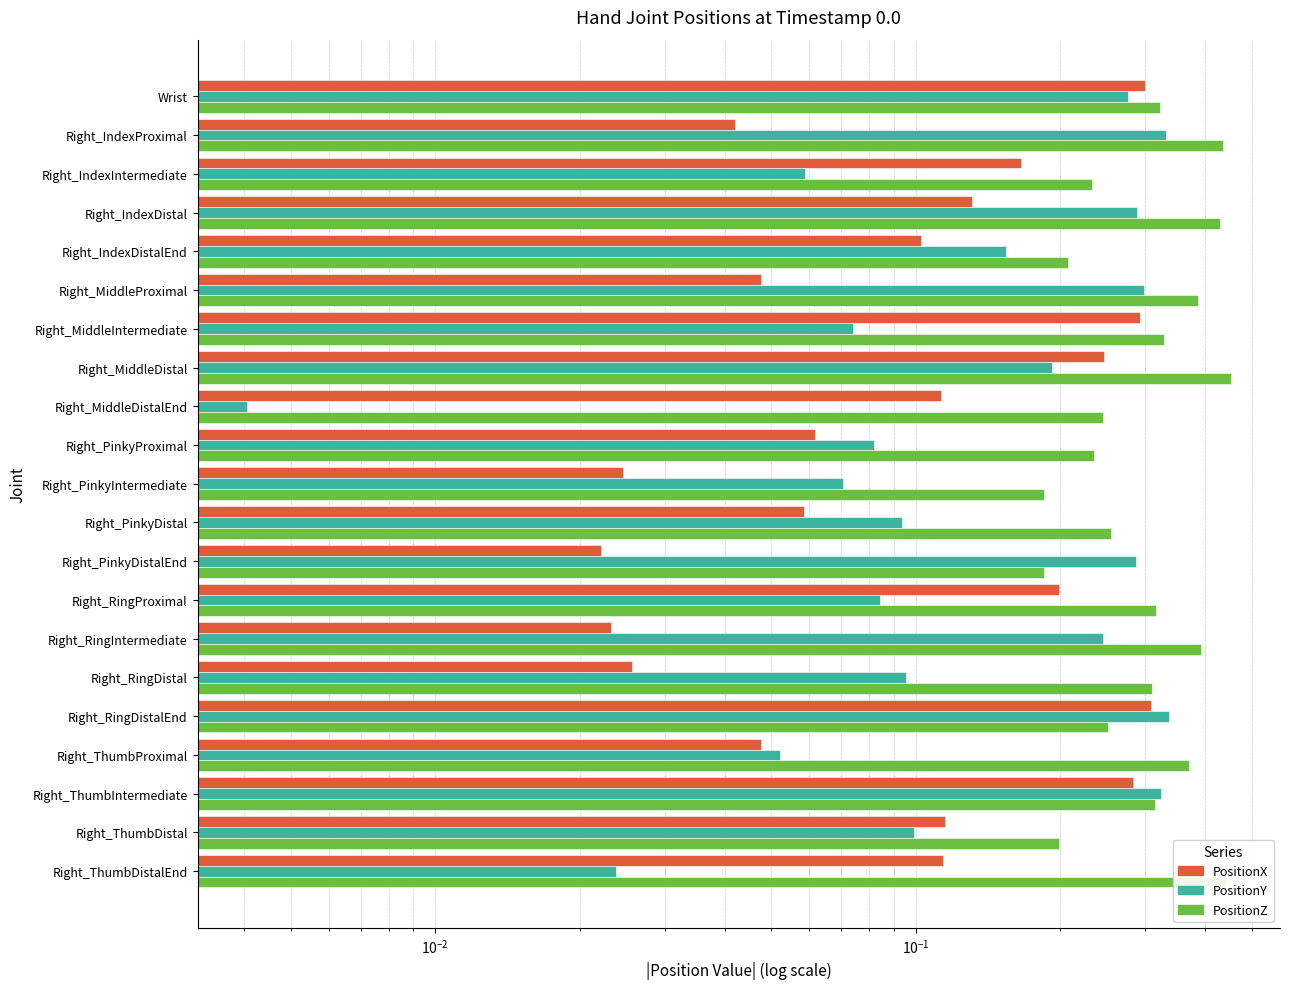

Which series has the widest spread of values?

PositionY